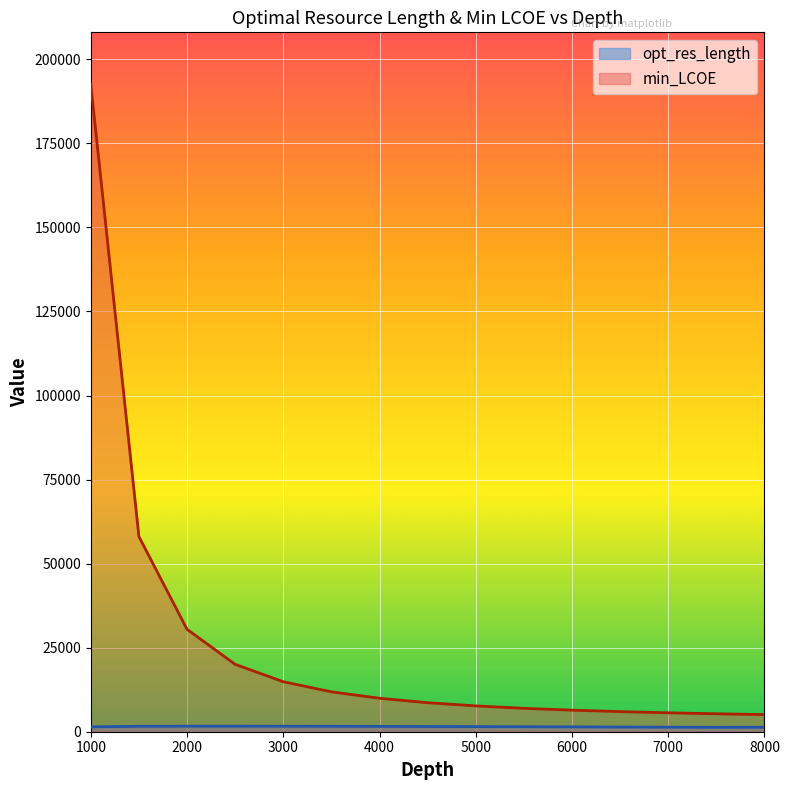

Is the value of opt_res_length at 3000 greater than the value of min_LCOE at 6500?

No